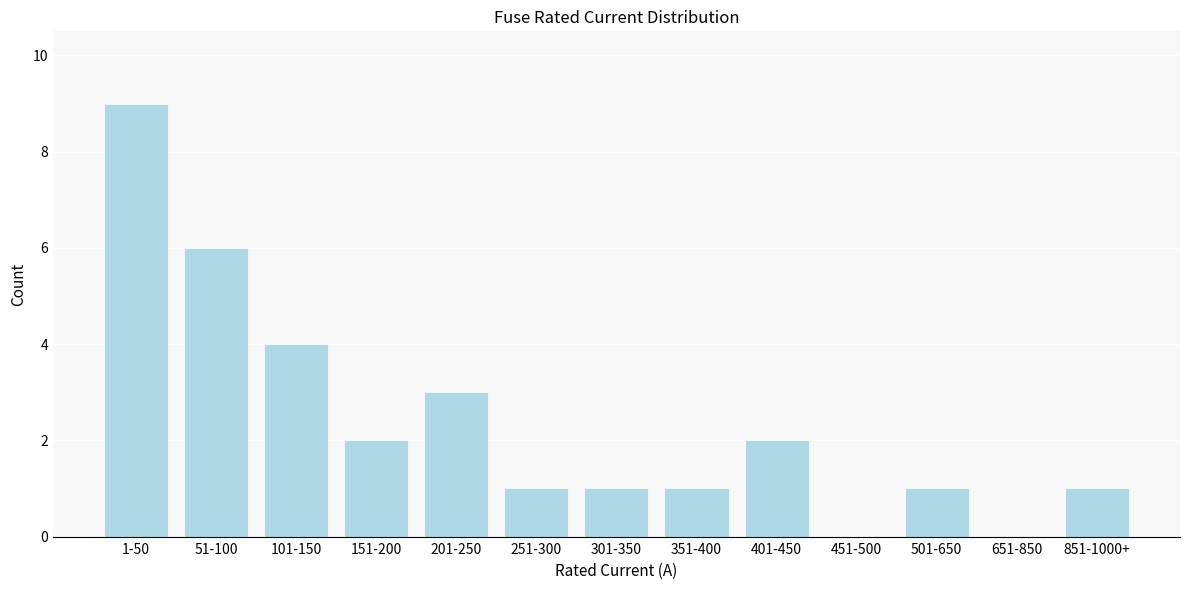

Reading left to right, list all the values displayed in this chart.

1-50=9	51-100=6	101-150=4	151-200=2	201-250=3	251-300=1	301-350=1	351-400=1	401-450=2	451-500=0	501-650=1	651-850=0	851-1000+=1